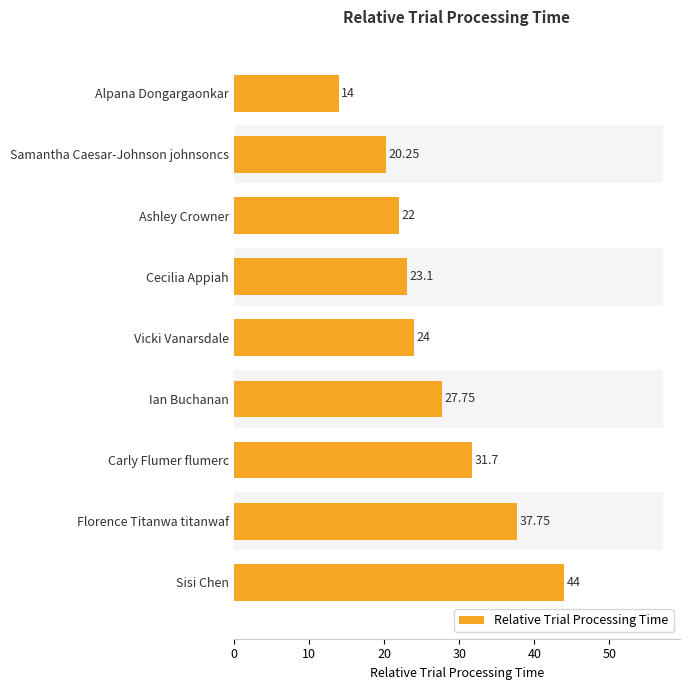

What is the value of the 1st bar from the left?

14.0